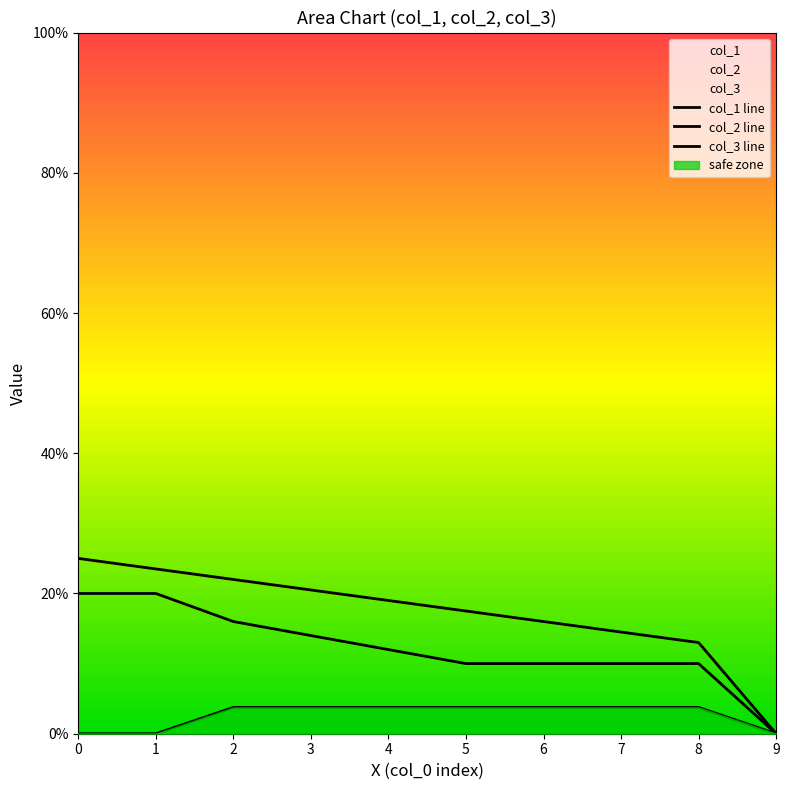

True or false: col_2 line has a value of 0.1 at 7.

True